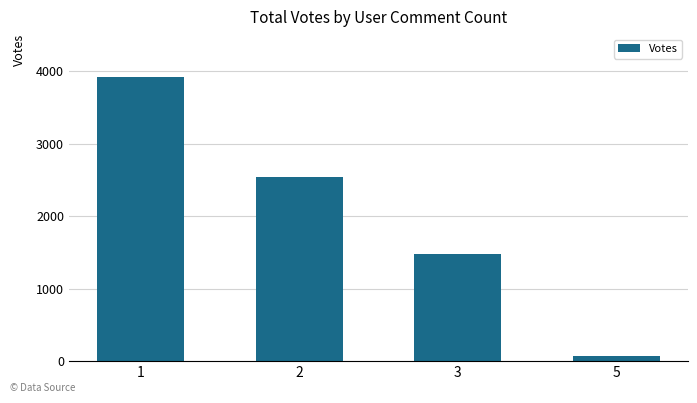

What is the greatest value displayed?

3924